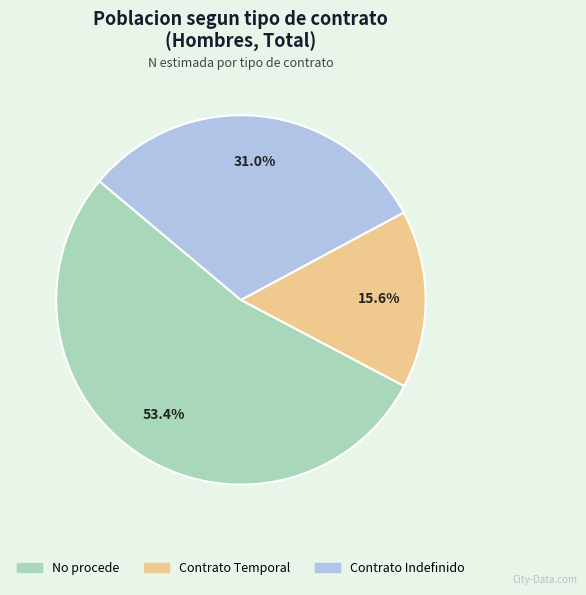

Which category has the biggest portion of the pie?

No procede